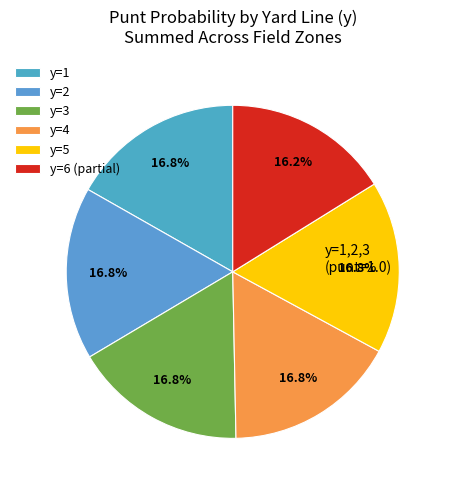

How many slices are in this pie chart?

6